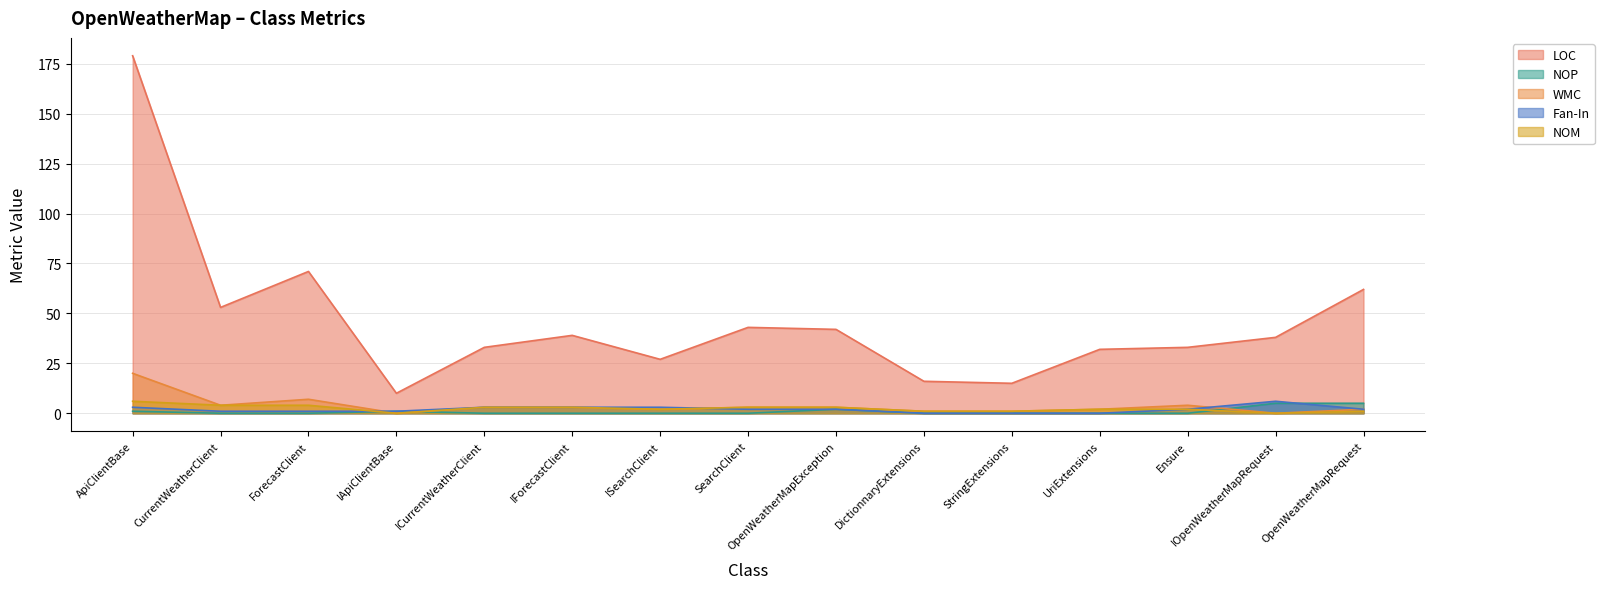

Read the WMC value at DictionnaryExtensions.

1